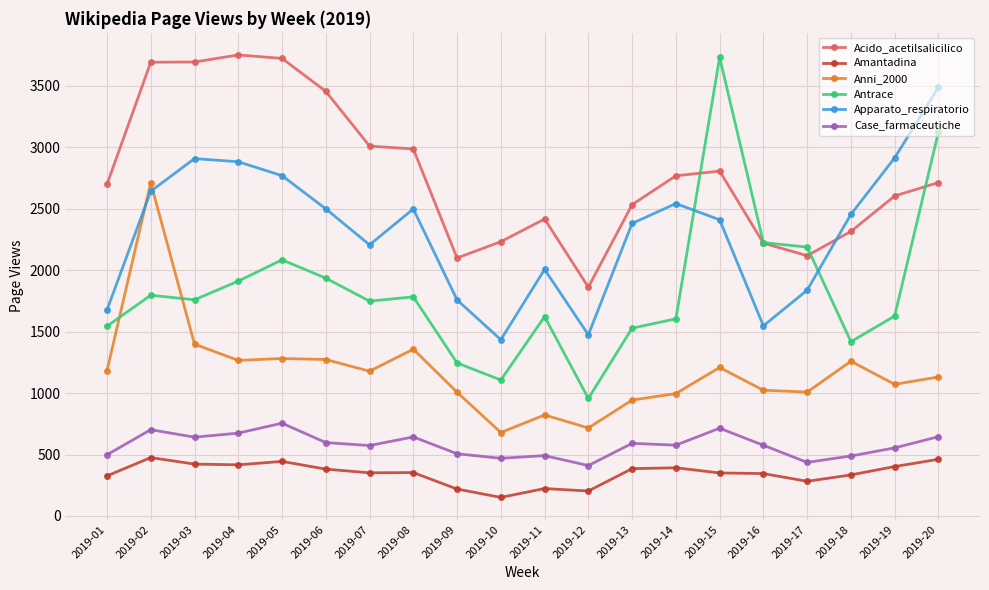

After their last crossing, which series has the higher values: Antrace or Acido_acetilsalicilico?

Antrace